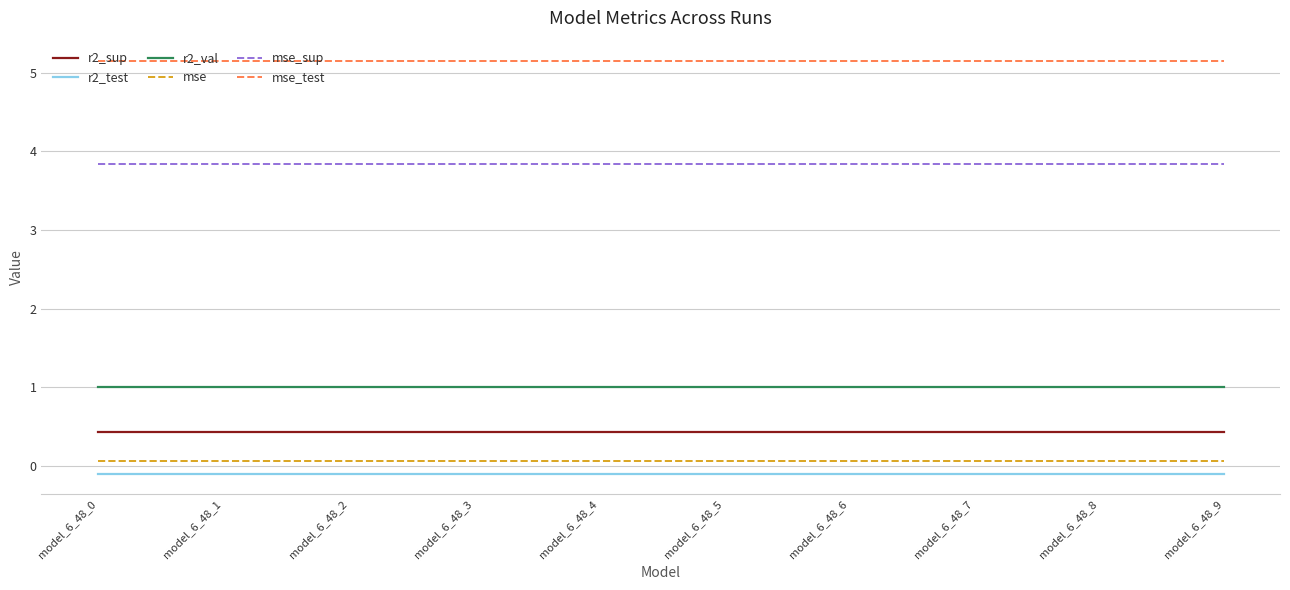

True or false: r2_sup and r2_test intersect in this chart.

False